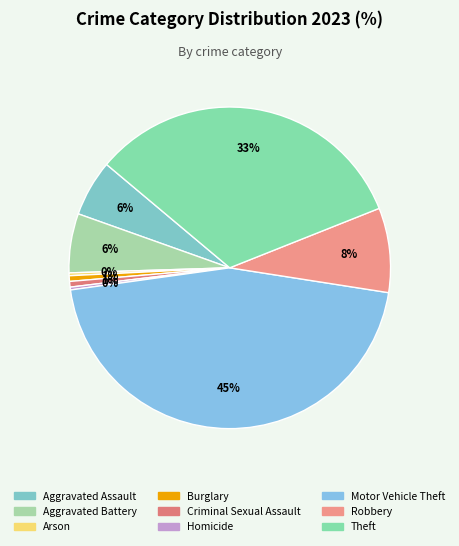

Count the number of slices in the pie.

9